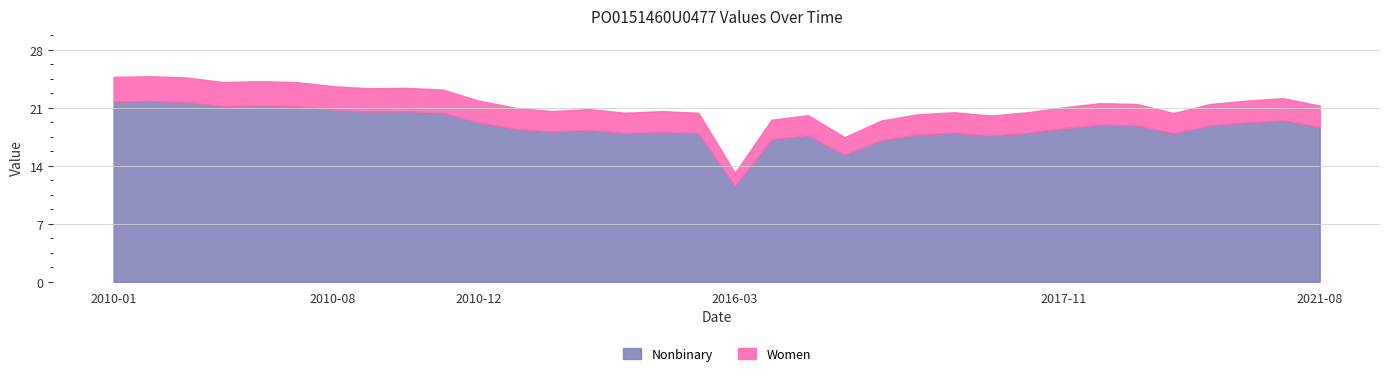

What is the average value of the val series?

21.4